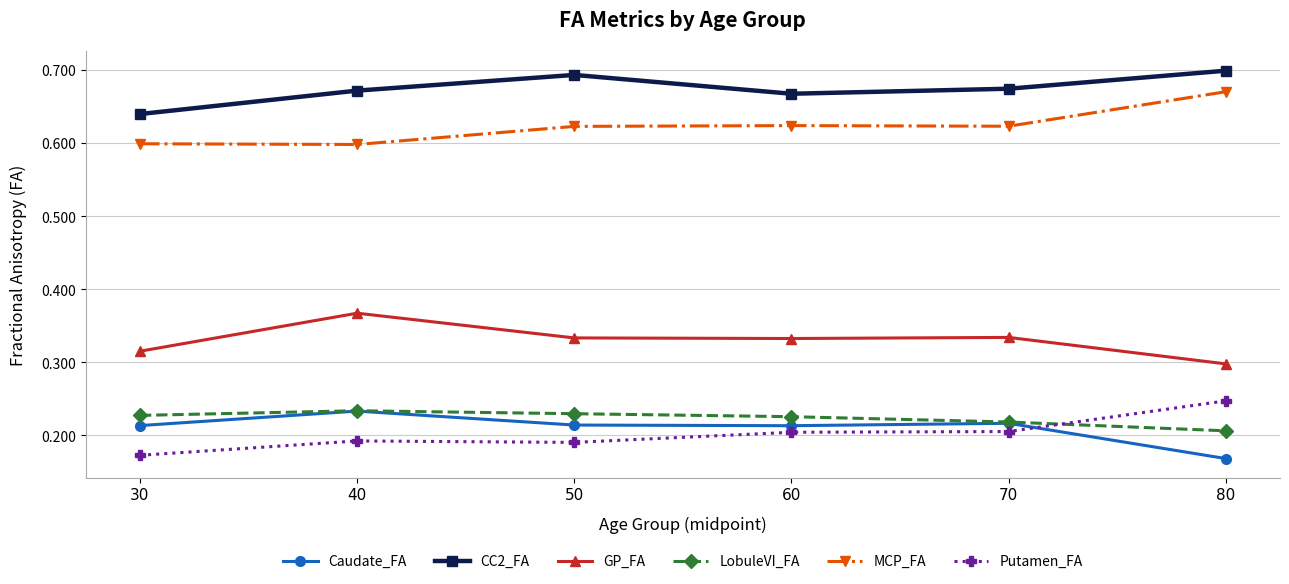

At how many categories does at least one series exceed 0?

6